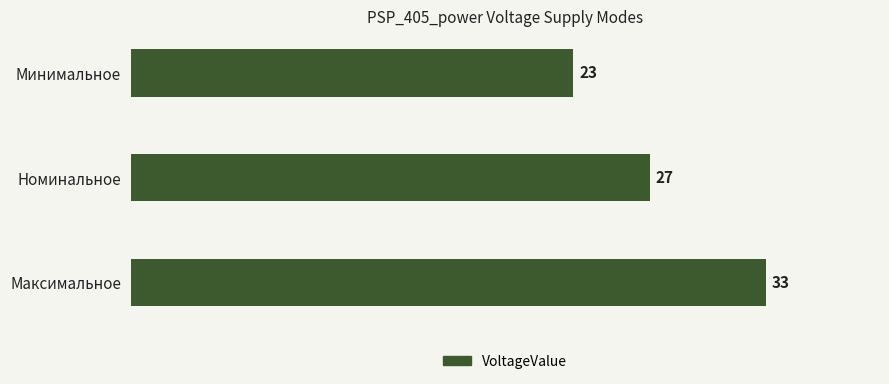

What is the value of the 1st bar from the top?

23